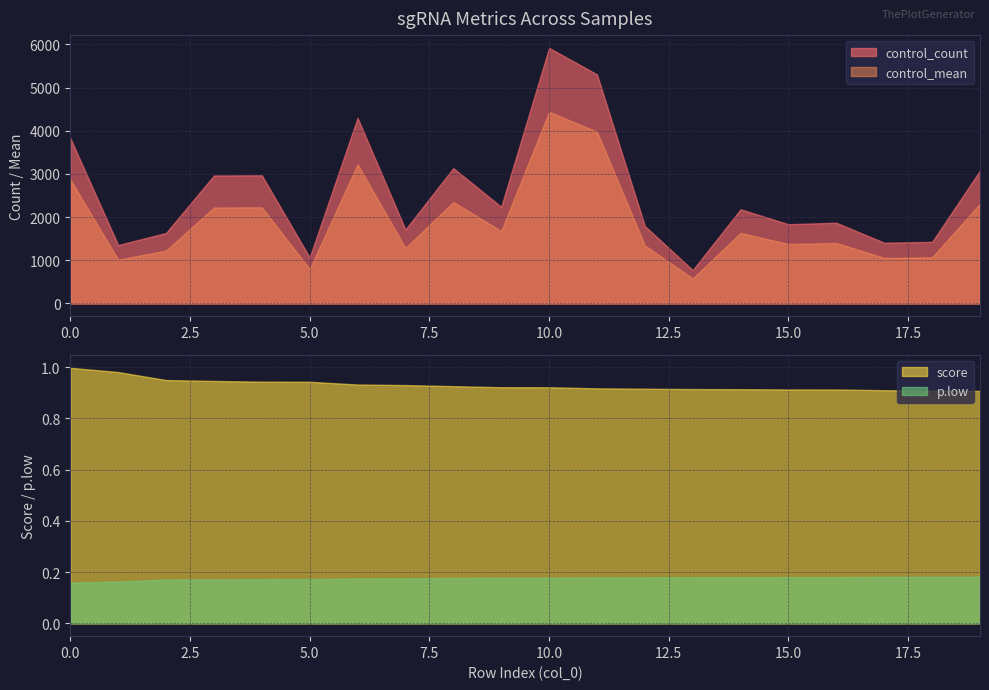

How many lines are shown in the chart?

4